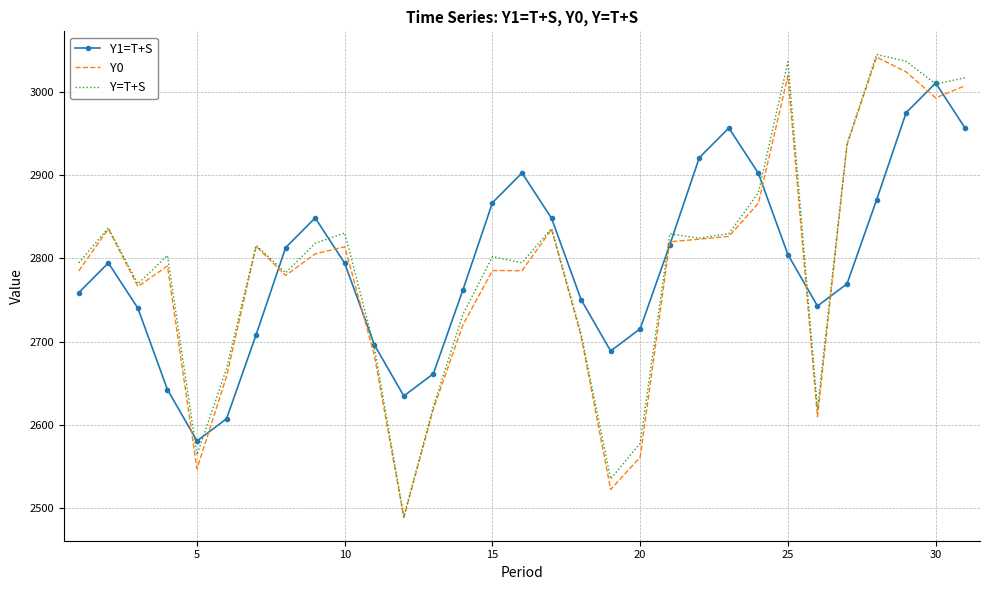

At how many categories does at least one series exceed 2559?

31